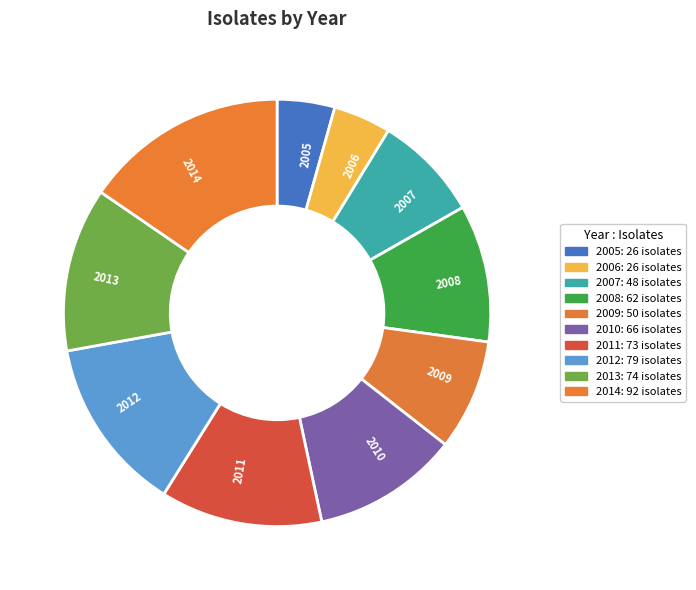

True or false: 2005 accounts for 14% of the total.

False